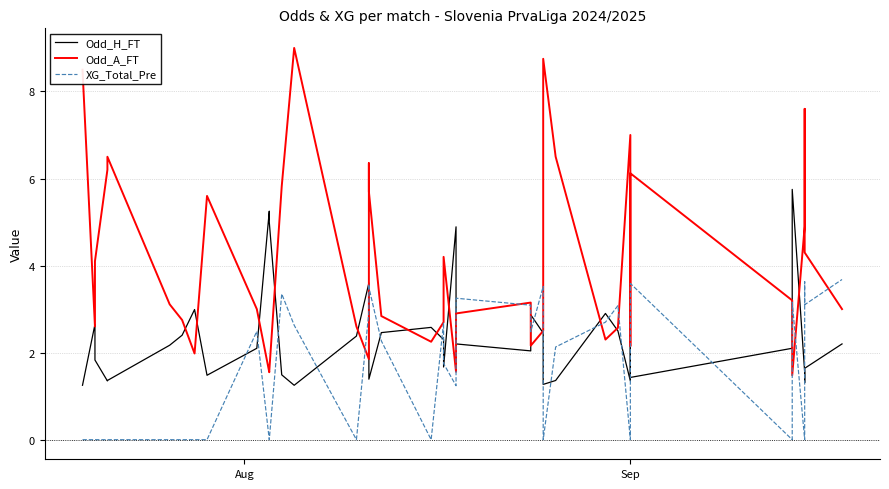

What is the value of the Odd_H_FT point at the 35th from the left?

2.1